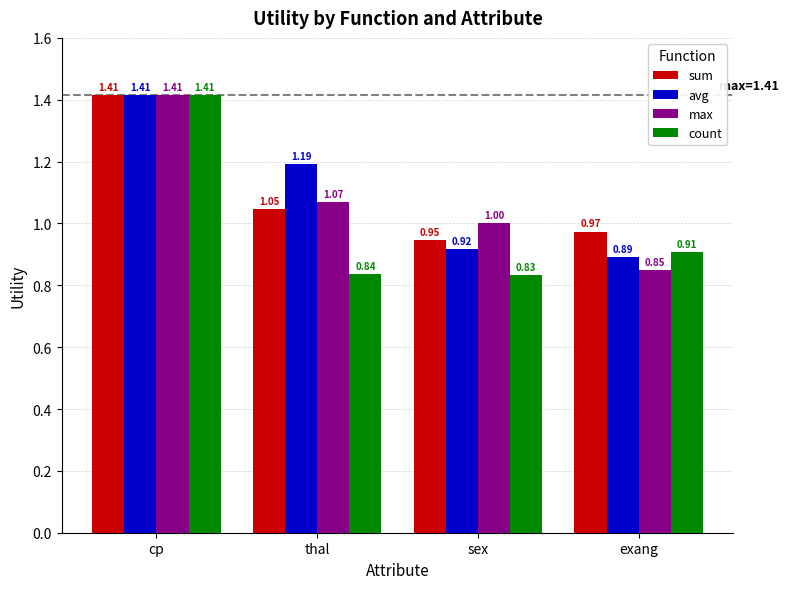

True or false: avg has a value of 0.3 at exang.

False